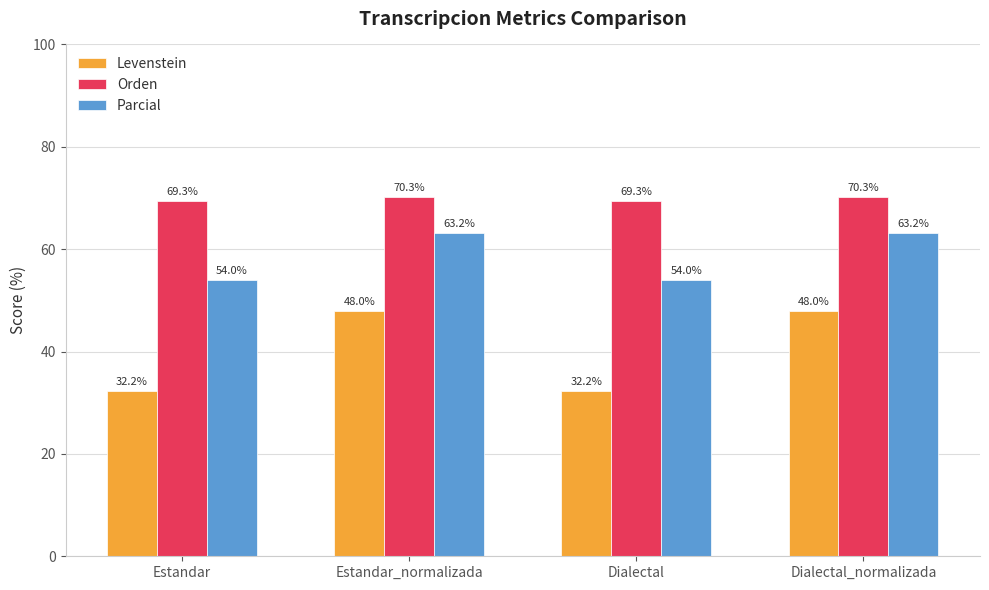

What is the minimum value shown in the chart?

32.2